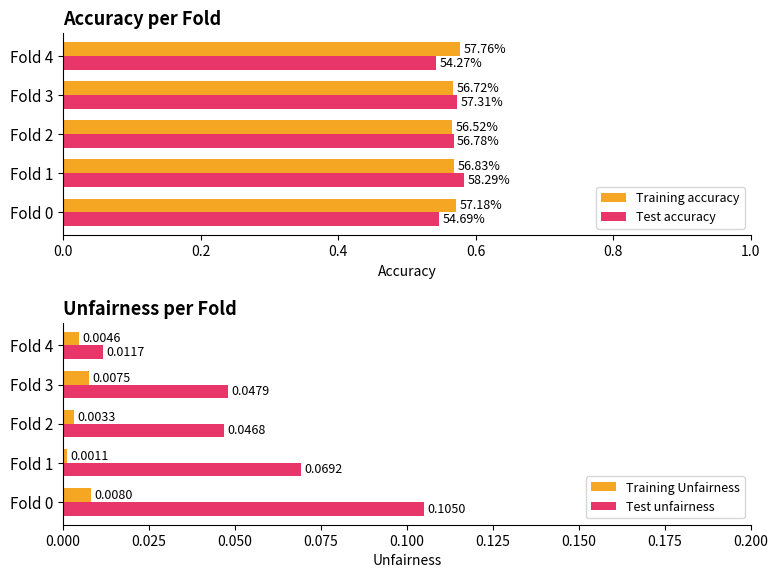

Is the value of Test unfairness at Fold 2 greater than the value of Training Unfairness at Fold 3?

Yes